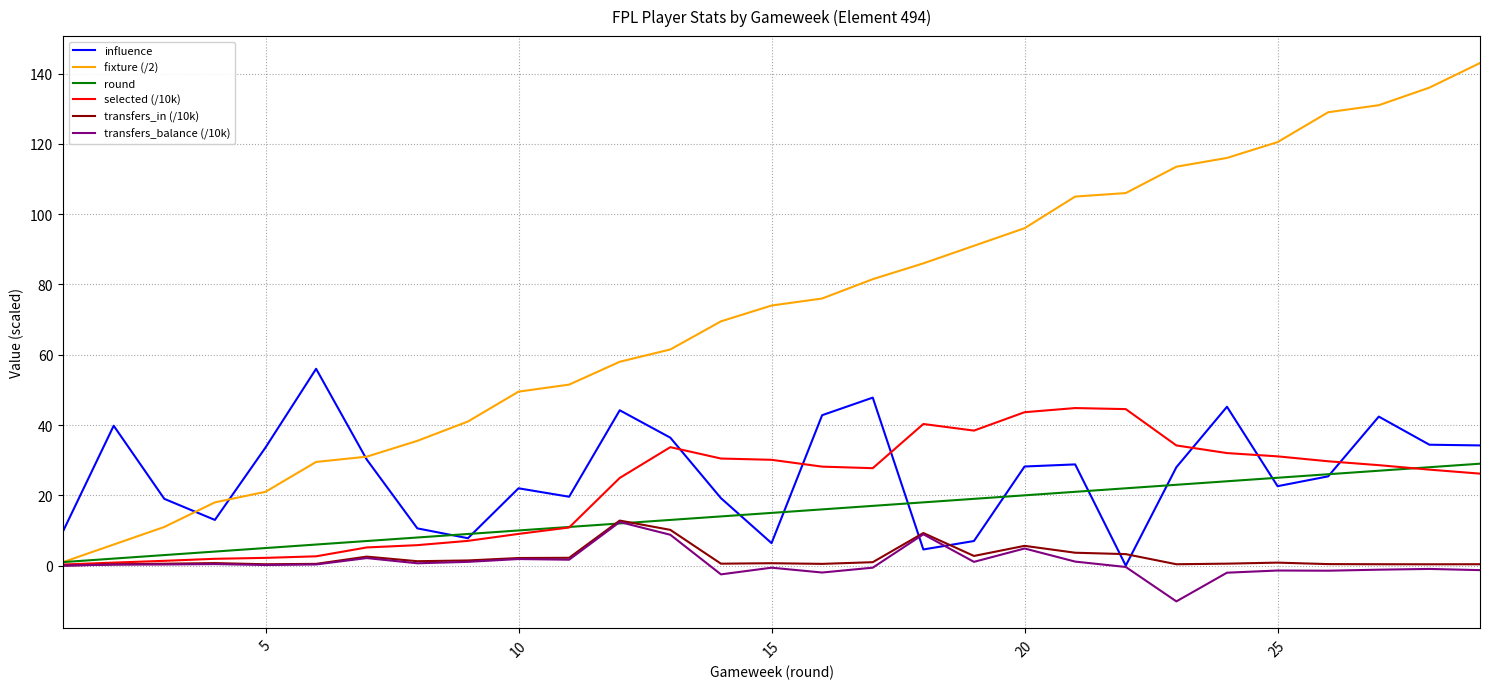

Is this an area chart (filled region under the line)?

No